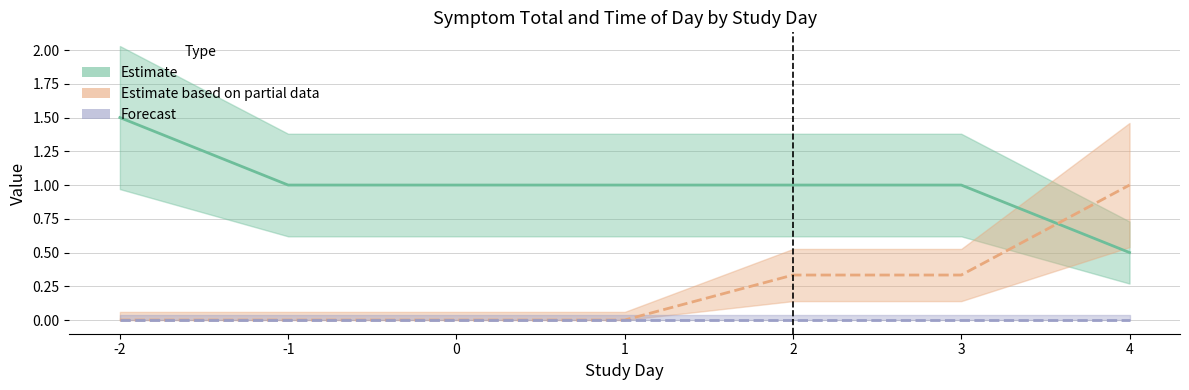

Is this an area chart (filled region under the line)?

No